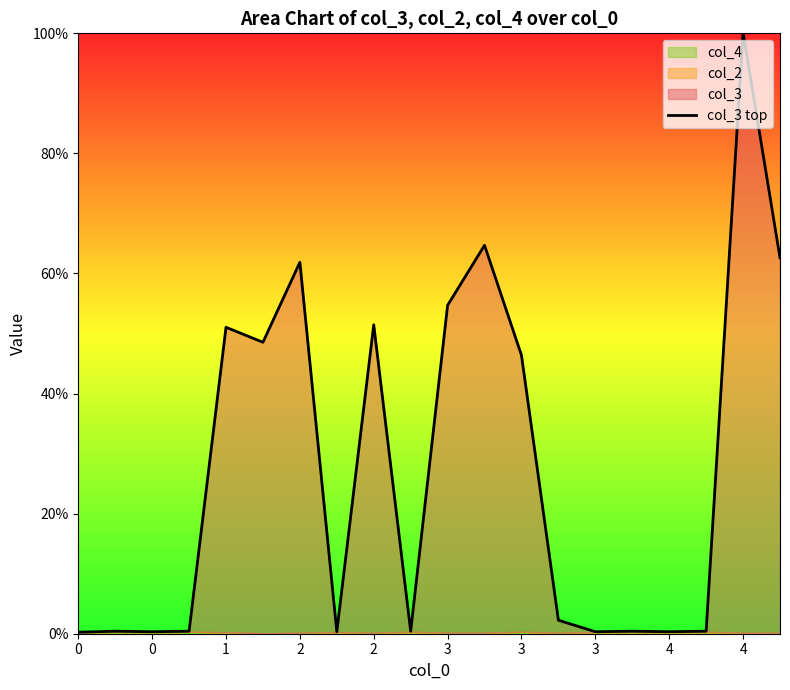

What is the minimum value shown in the chart?

0.2